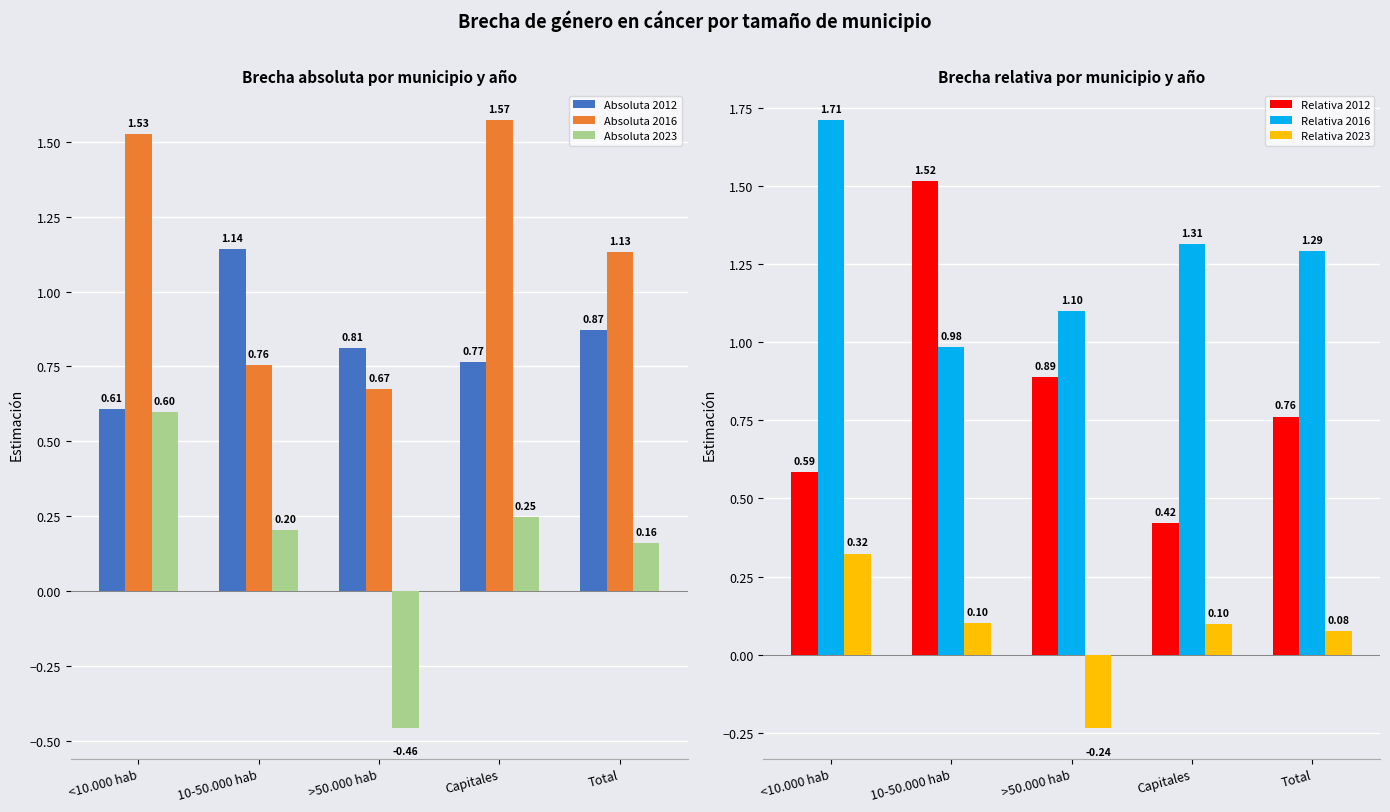

At which label does Absoluta 2012 reach its minimum?

<10.000 hab